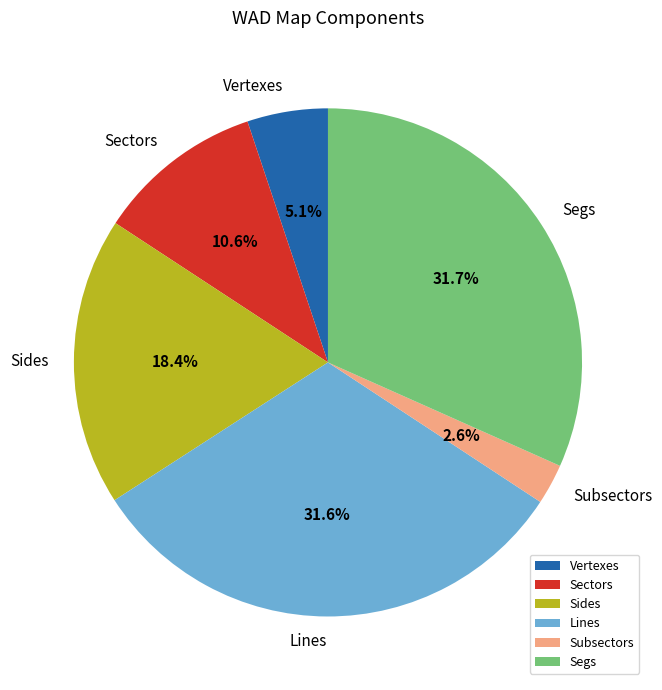

Which has a higher value, Subsectors or Segs?

Segs